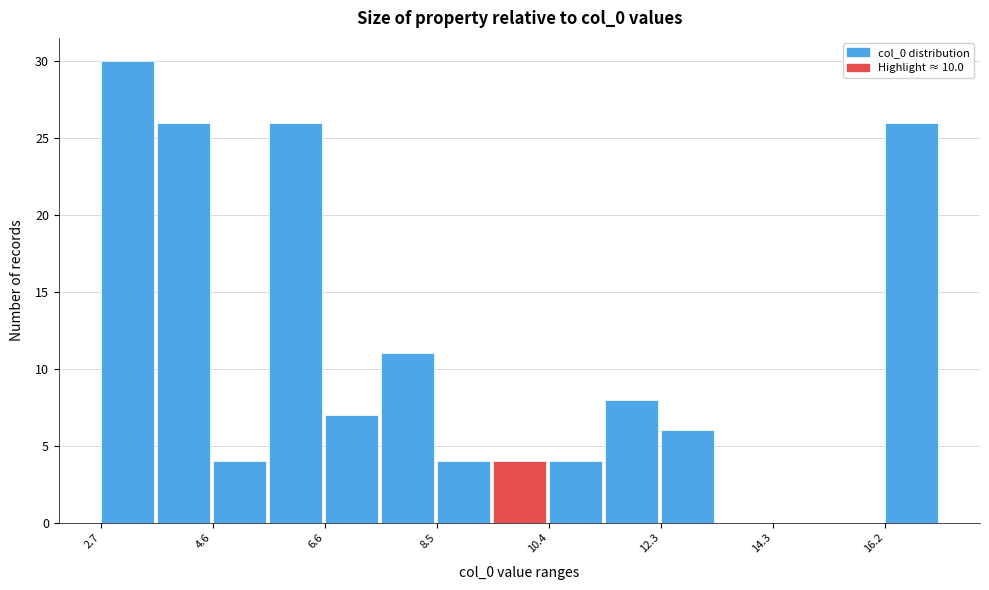

What is the height of the bar covering 7.6 to 8.4 on the x-axis? Neither the bar edges nor the heights are printed on the chart, so give them approximately, as read against the axes.

11